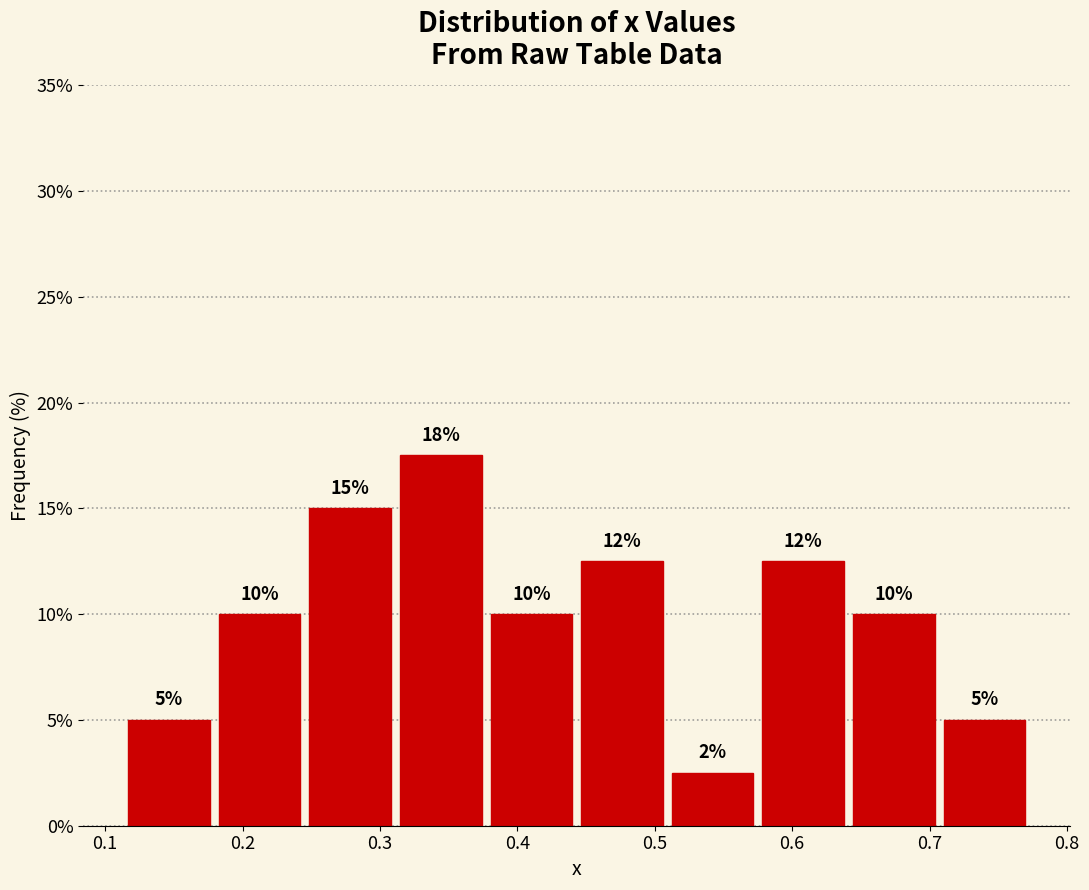

Over which range of the x-axis is the bar tallest?

0.31 to 0.38